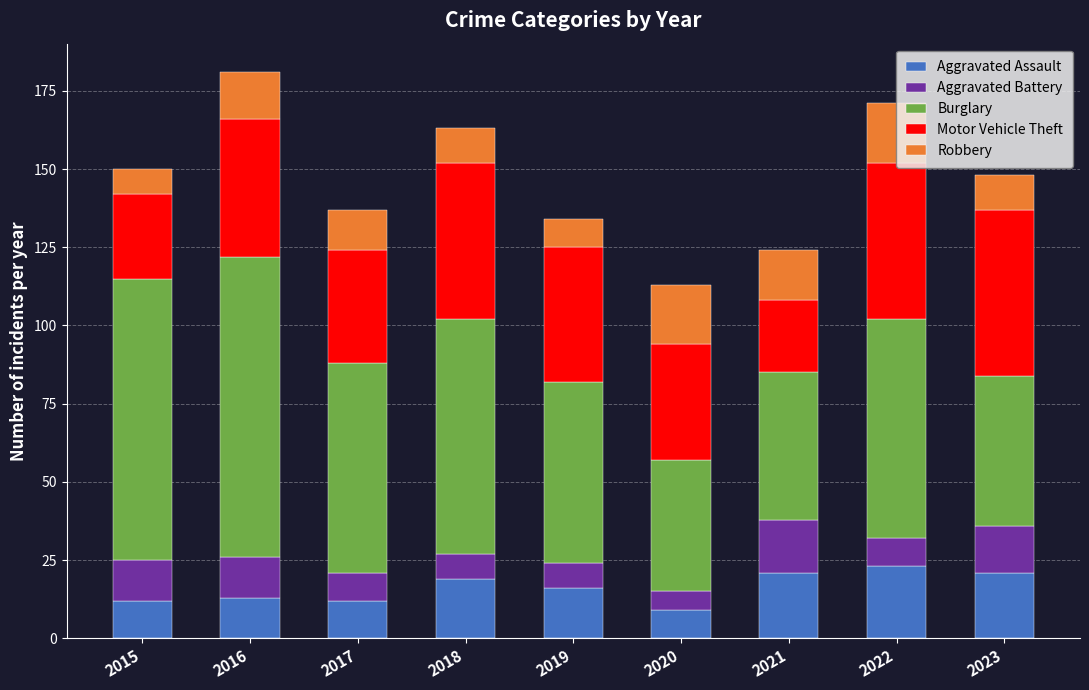

What is the sum of all Aggravated Assault values?

146